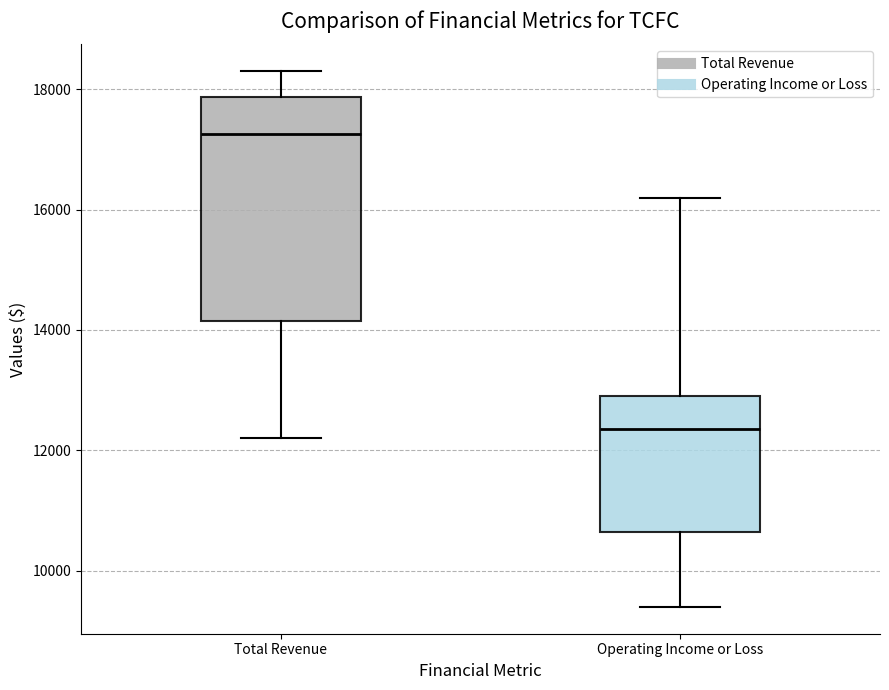

Which box is the tallest, from its lower edge to its upper edge?

Total Revenue